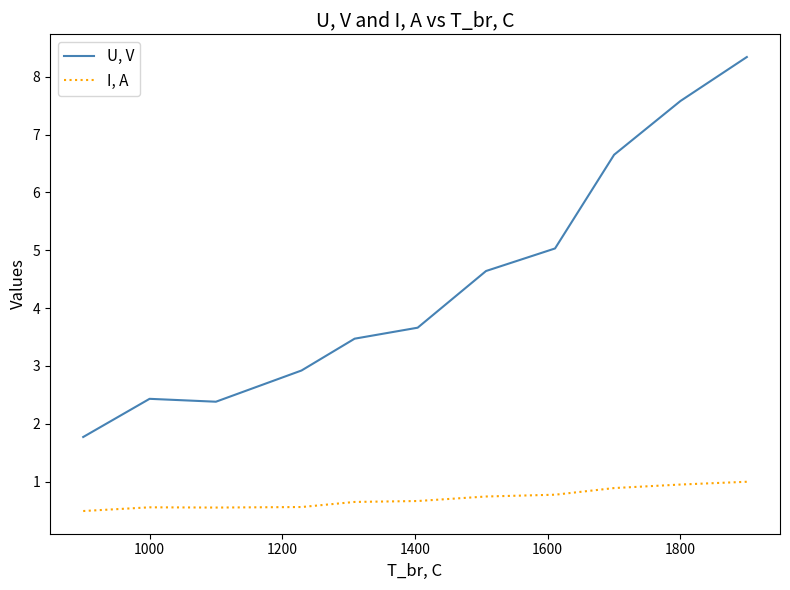

Which series has the largest total across all categories?

U, V